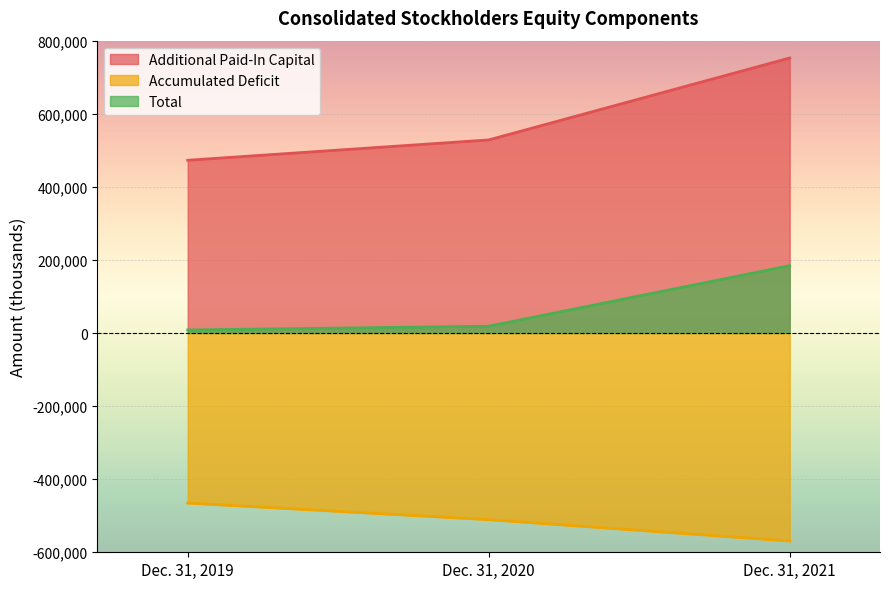

At which label does Additional Paid-In Capital first exceed 528362?

Dec. 31, 2021